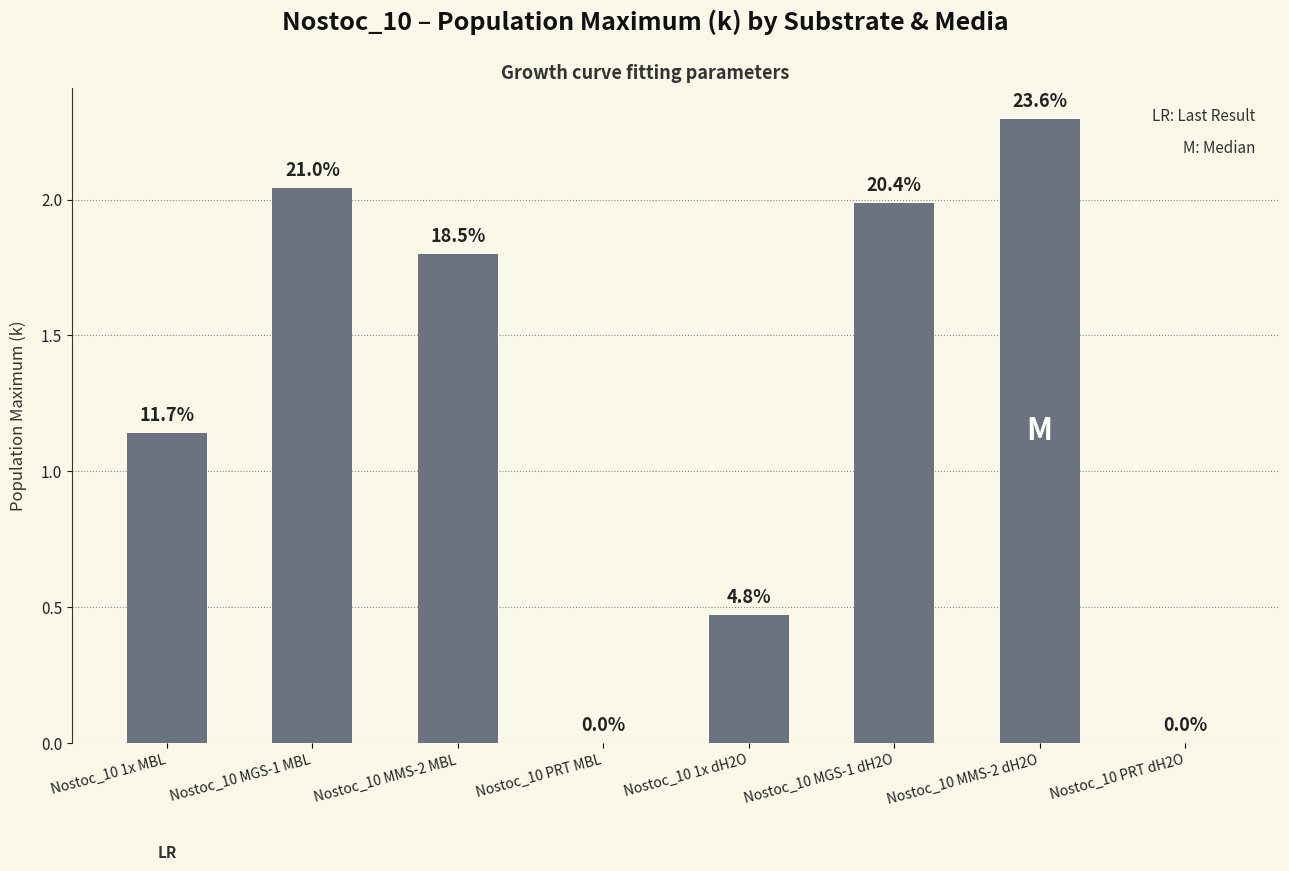

What is the change in value from Nostoc_10 1x MBL to Nostoc_10 MMS-2 dH2O?

+1.2